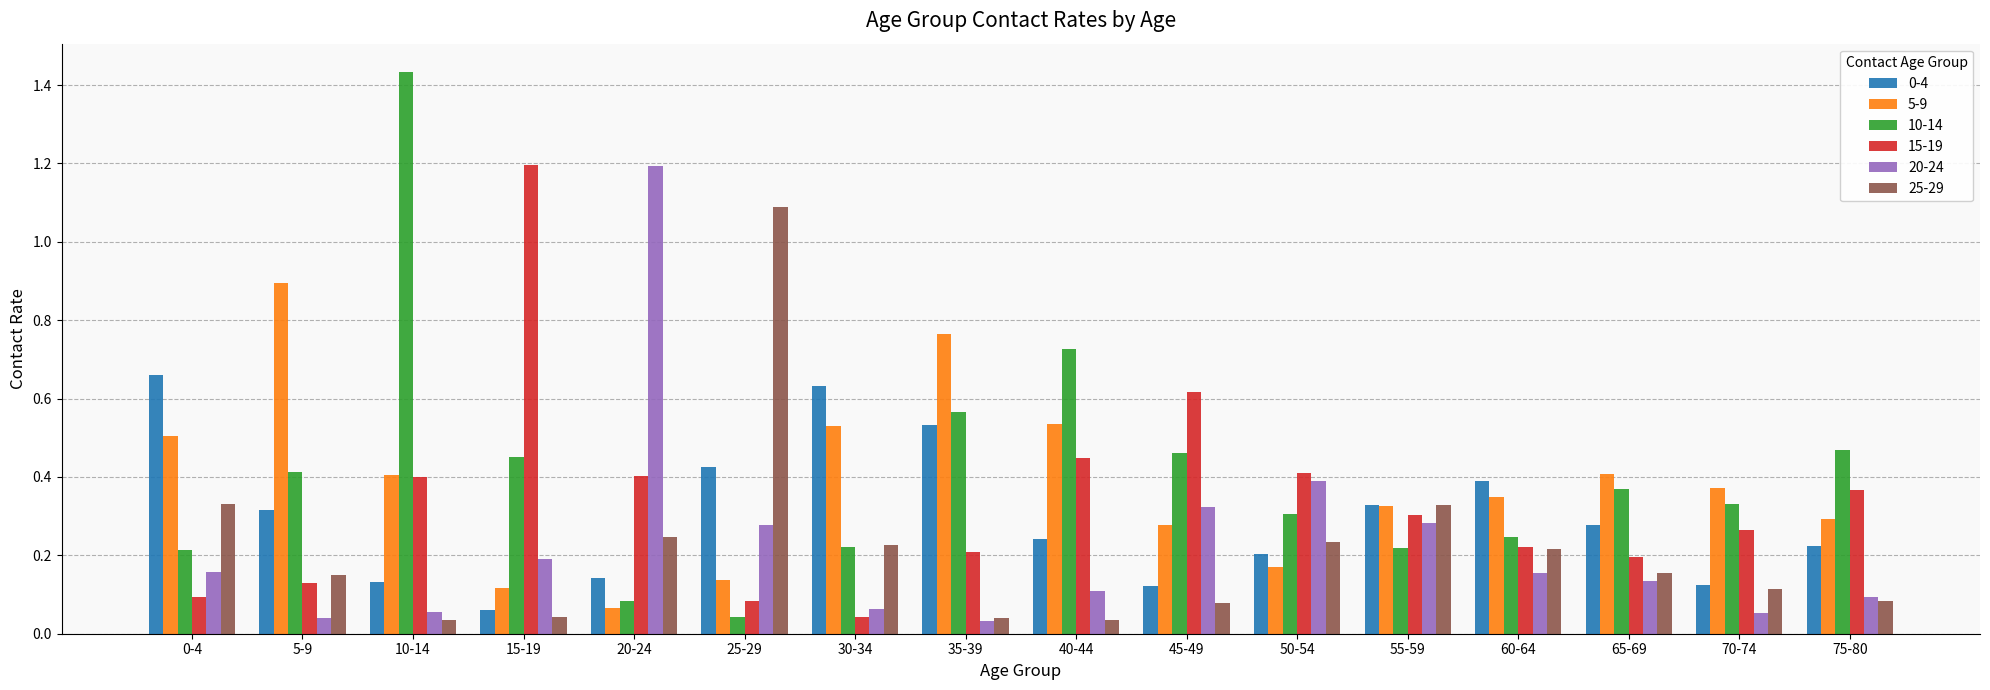

True or false: 0-4 has a value of 0.3 at 65-69.

True